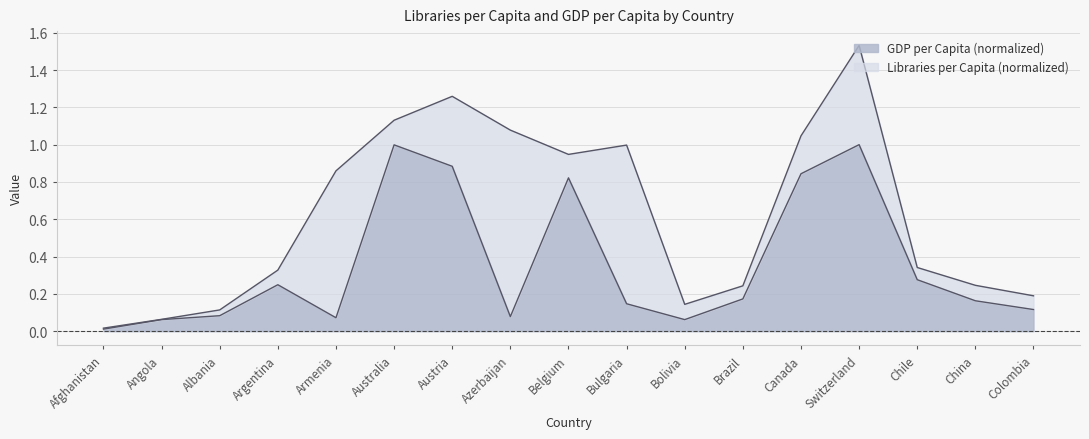

Rank the categories by value from highest to lowest.

Switzerland, Australia, Austria, Canada, Belgium, Chile, Argentina, Brazil, China, Bulgaria, Colombia, Albania, Azerbaijan, Armenia, Angola, Bolivia, Afghanistan